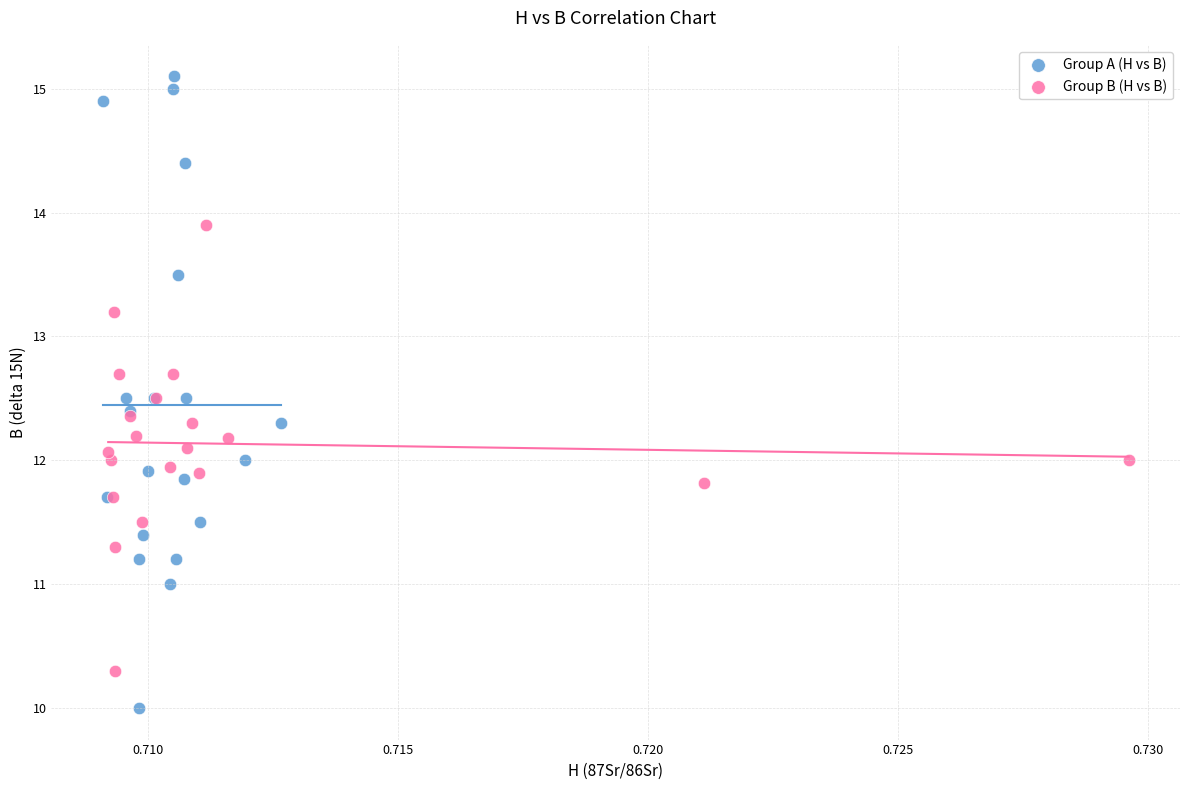

What are all the series names shown in the legend?

Group A (H vs B), Group B (H vs B)